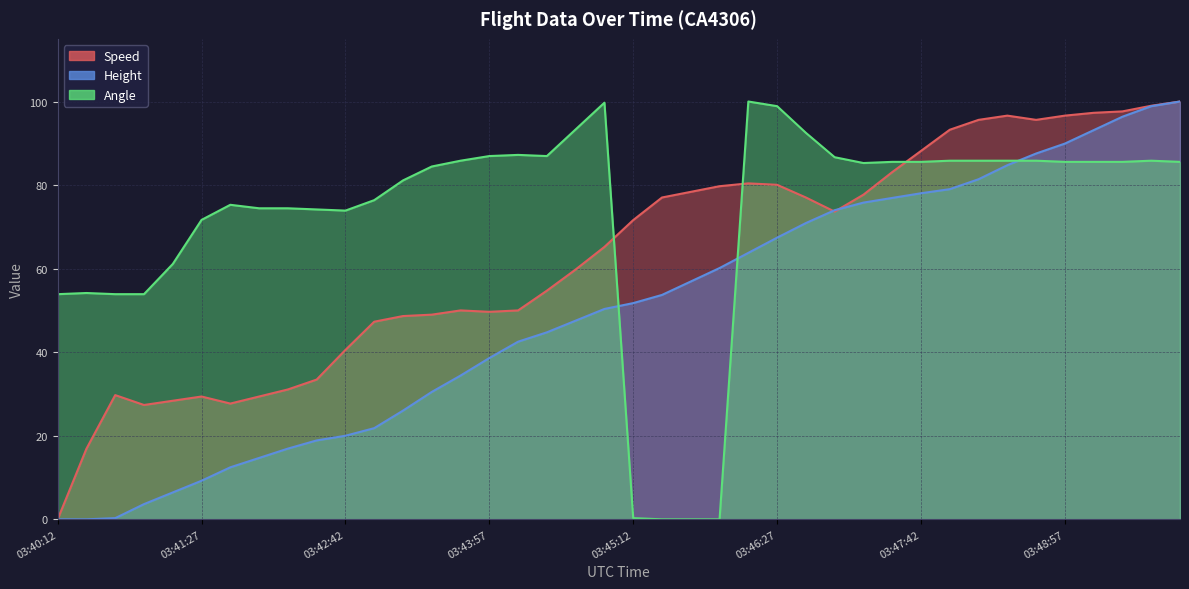

Rank the categories by Height value from lowest to highest.

03:40:12, 03:40:27, 03:40:42, 03:40:57, 03:41:12, 03:41:27, 03:41:42, 03:41:57, 03:42:12, 03:42:27, 03:42:42, 03:42:57, 03:43:12, 03:43:27, 03:43:42, 03:43:57, 03:44:12, 03:44:27, 03:44:42, 03:44:57, 03:45:12, 03:45:27, 03:45:42, 03:45:57, 03:46:12, 03:46:27, 03:46:42, 03:46:57, 03:47:12, 03:47:27, 03:47:42, 03:47:57, 03:48:12, 03:48:27, 03:48:42, 03:48:57, 03:49:12, 03:49:27, 03:49:42, 03:49:57